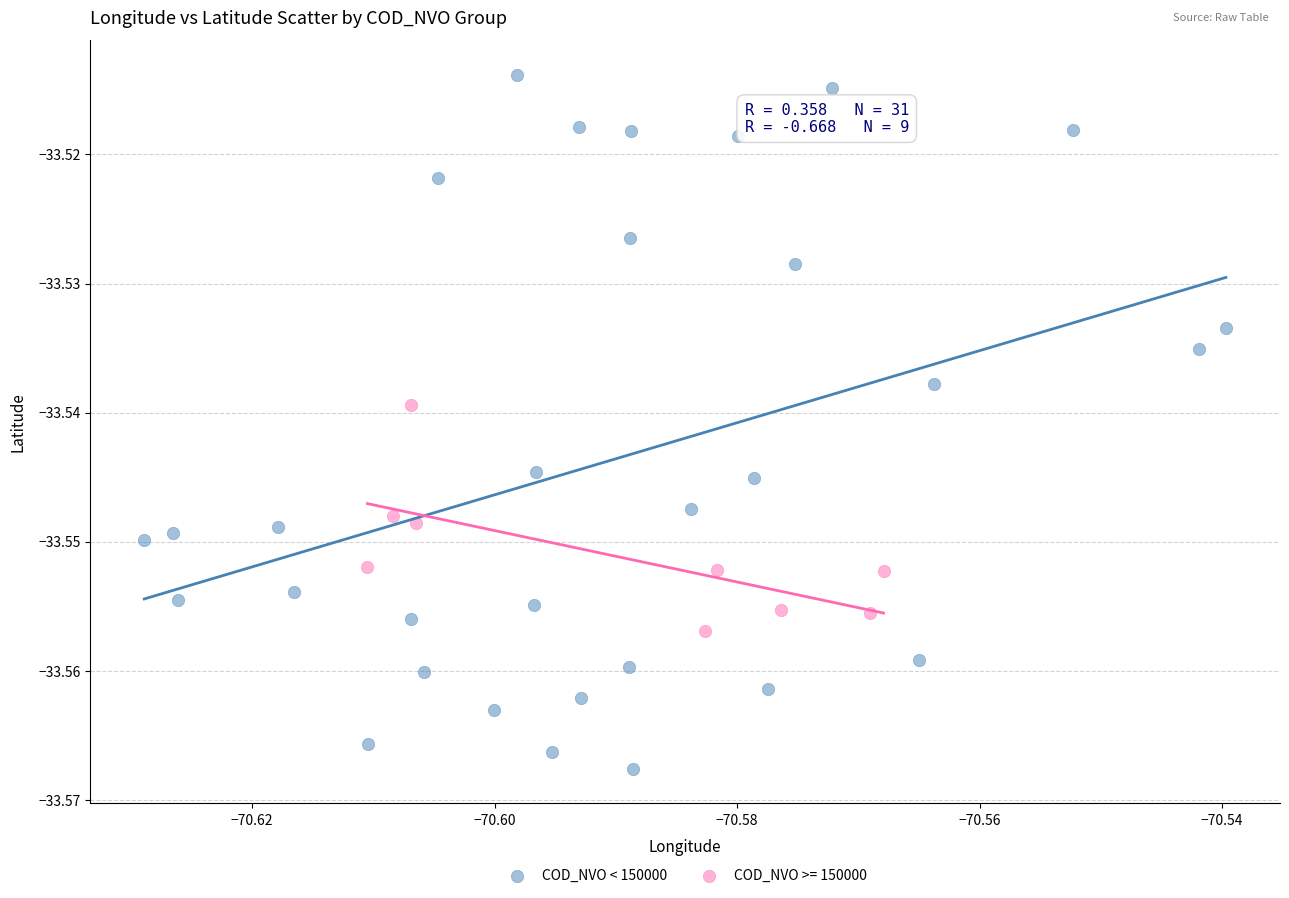

Which series has the largest Y range (max minus min)?

COD_NVO < 150000